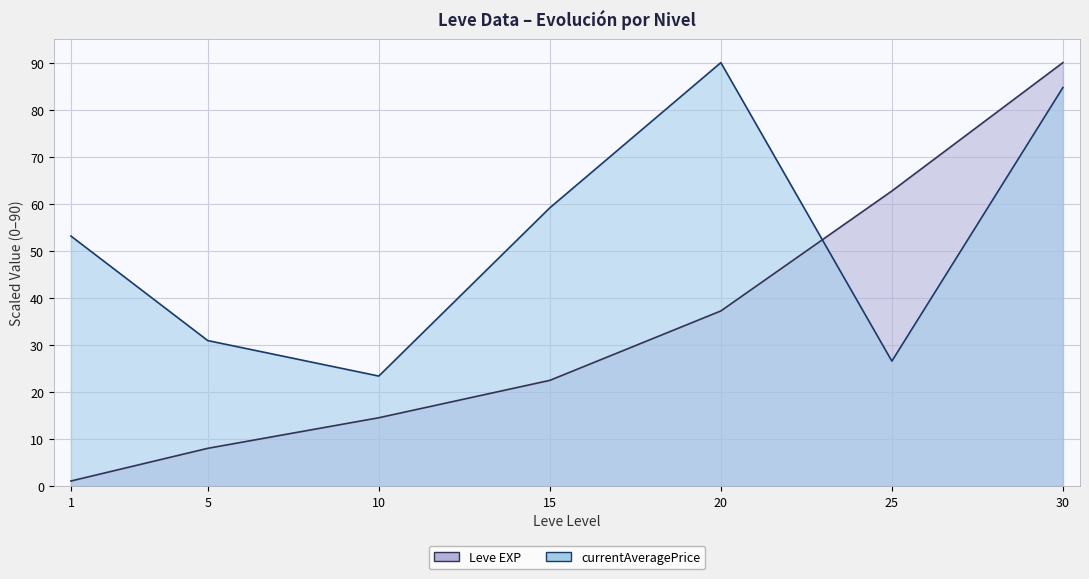

Between 1 and 20, which is larger?

20